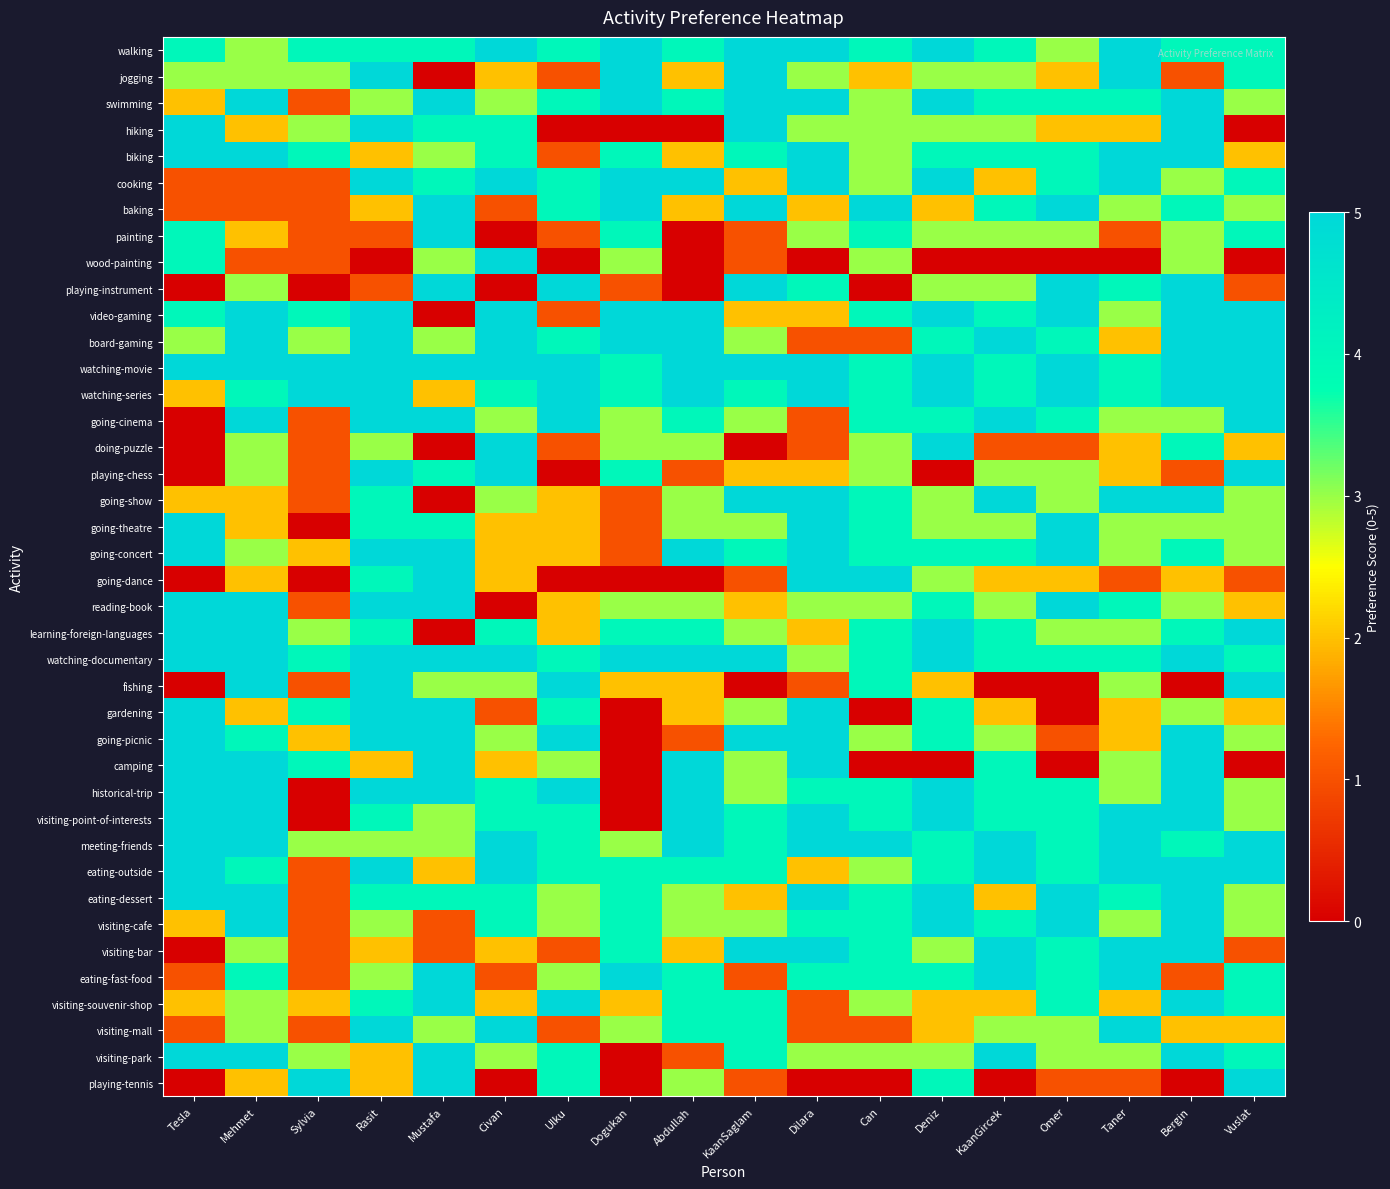

What is the total value across all series at KaanGircek?

134